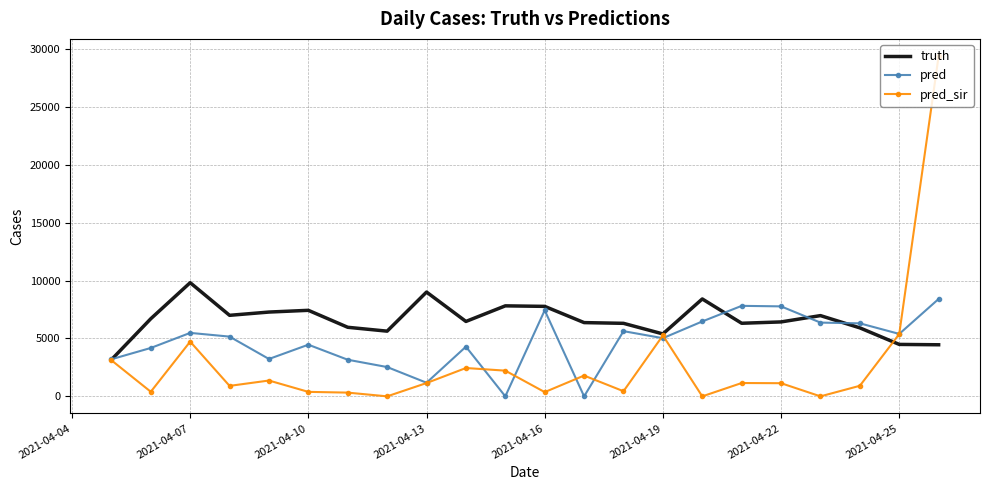

What is the maximum value shown in the chart?

29409.0